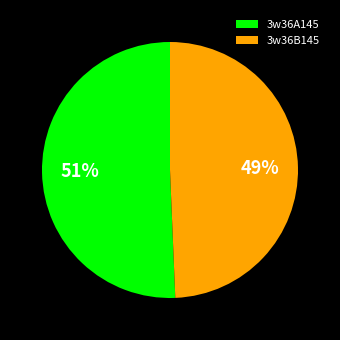

Does any single category account for the majority?

Yes